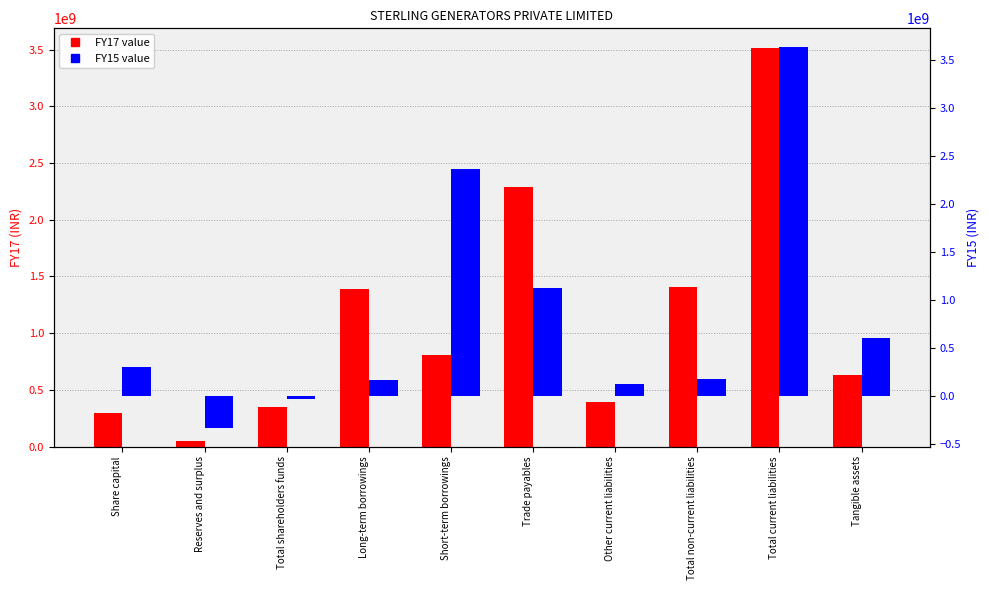

Is it true that FY15 equals -512385220 at Reserves and surplus?

False